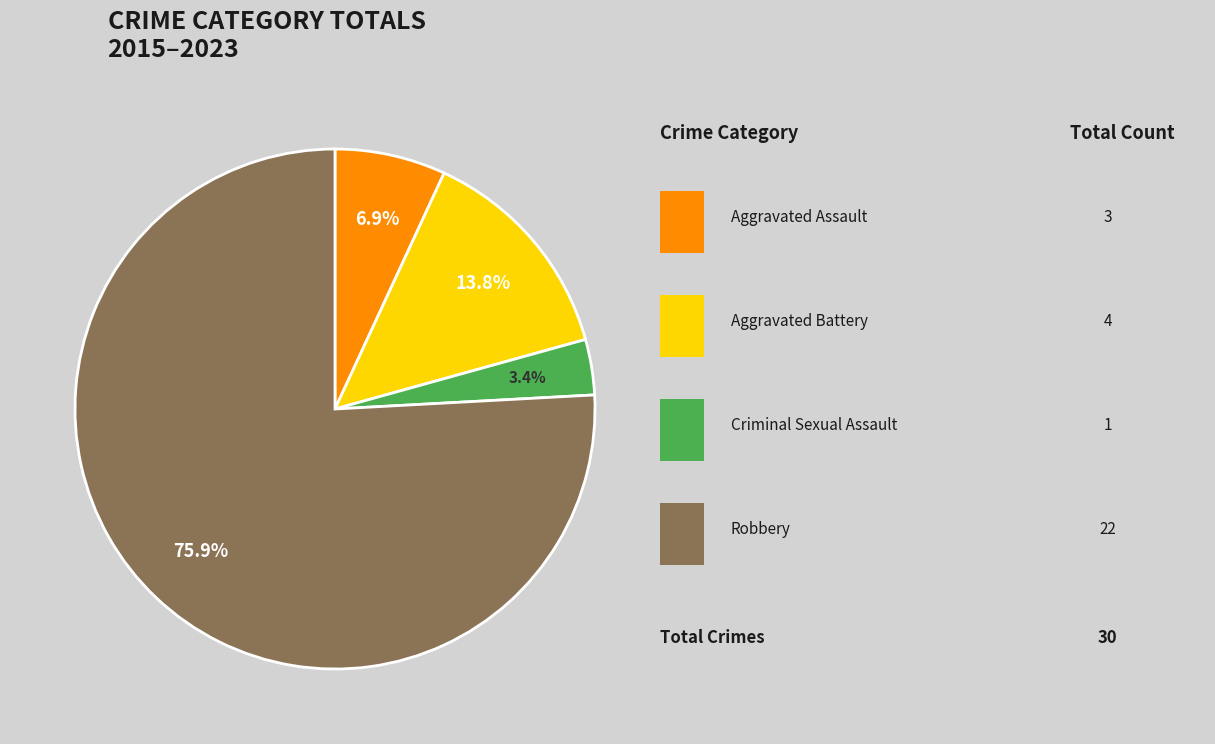

How many slices are in this pie chart?

4